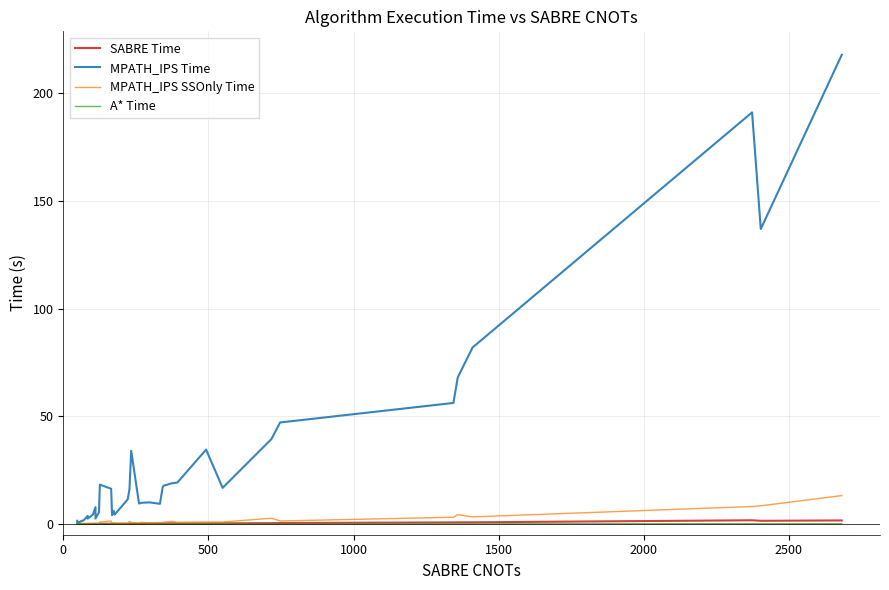

What is the maximum value shown in the chart?

217.8